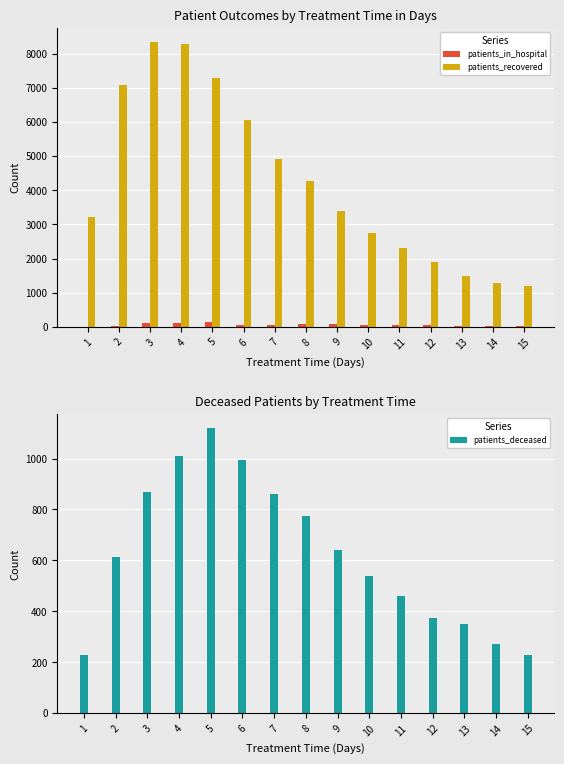

How many groups of bars are there?

15